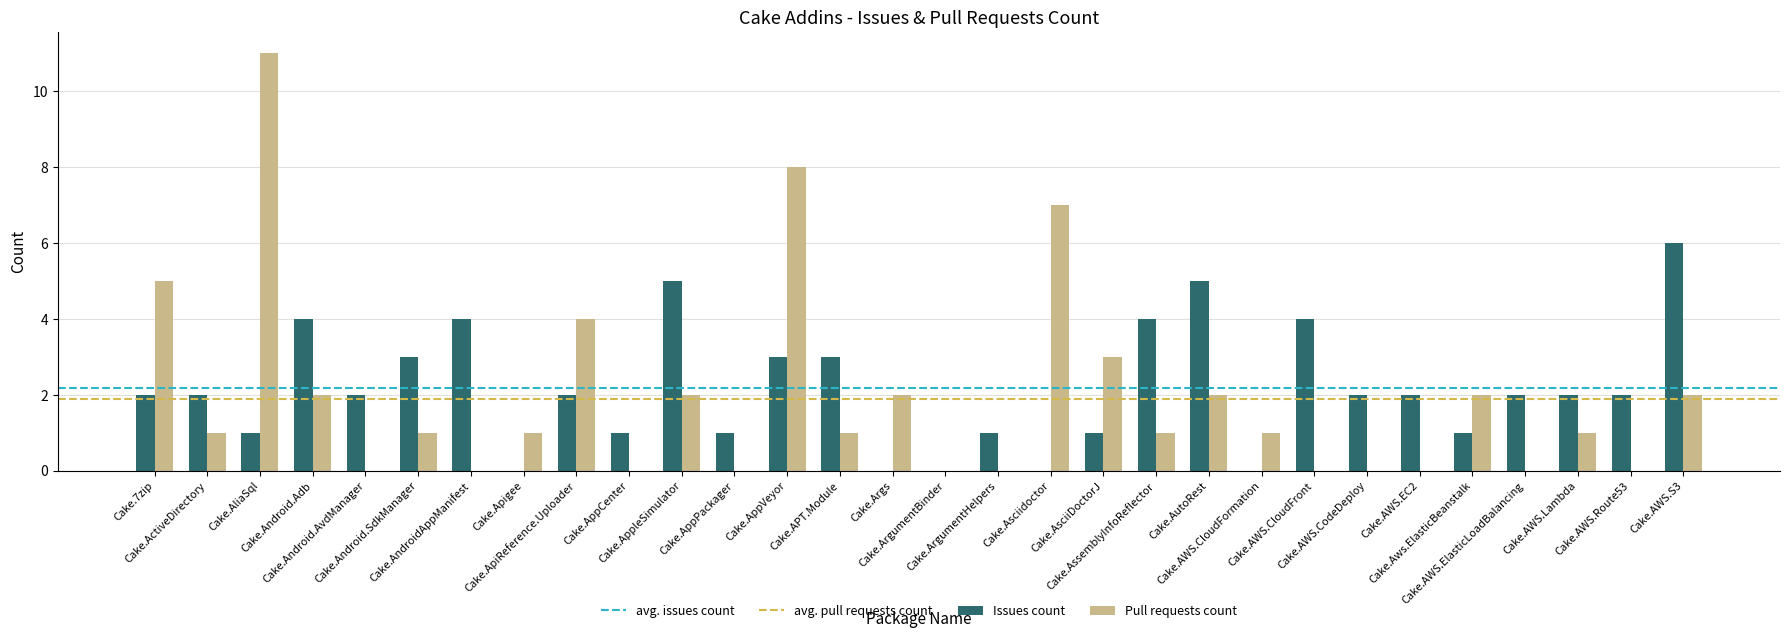

What is the sum of all Issues count values?

65